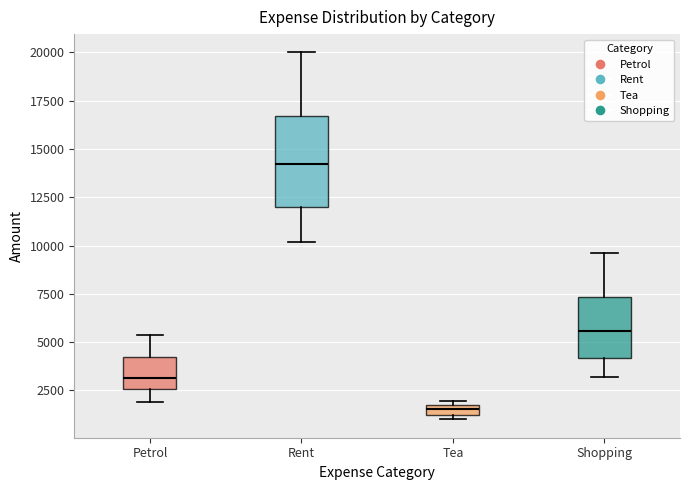

Where does the median line of the box for Tea sit on the y-axis? The values are not printed on the chart, so give them approximately, as read against the axis.

1500